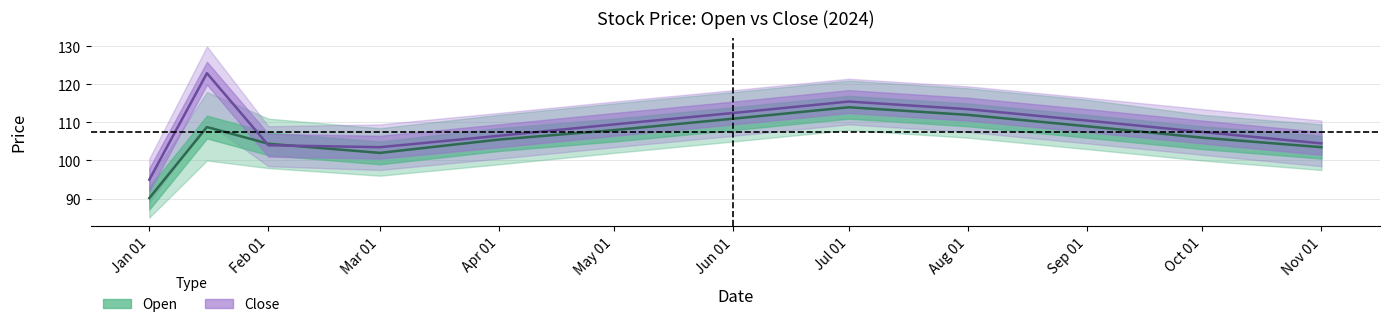

How many values in the Close series exceed 109?

6